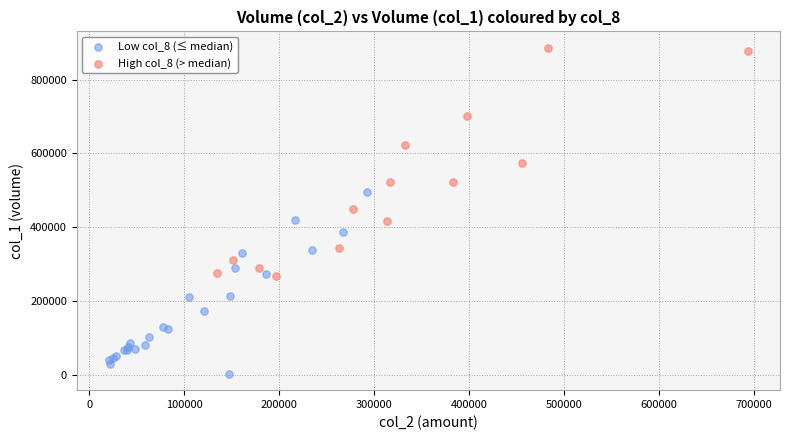

What are all the series names shown in the legend?

Low col_8 (≤ median), High col_8 (> median)